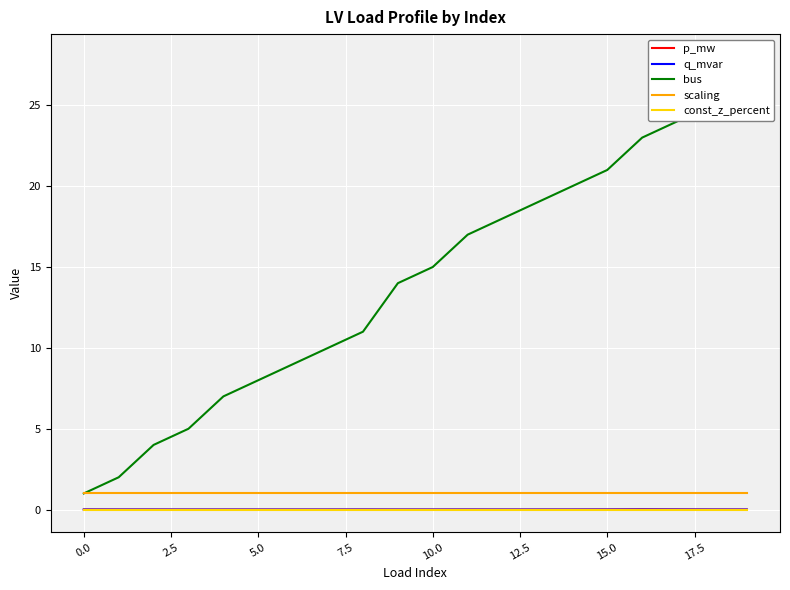

What is the label of the 20th point from the left?

19